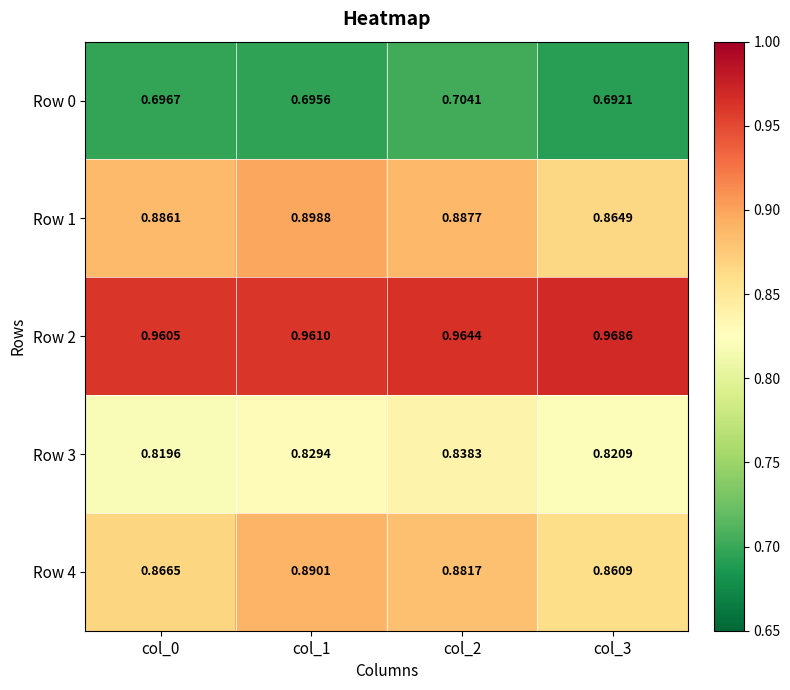

Is the value of Row 3 at col_3 greater than the value of Row 2 at col_2?

No